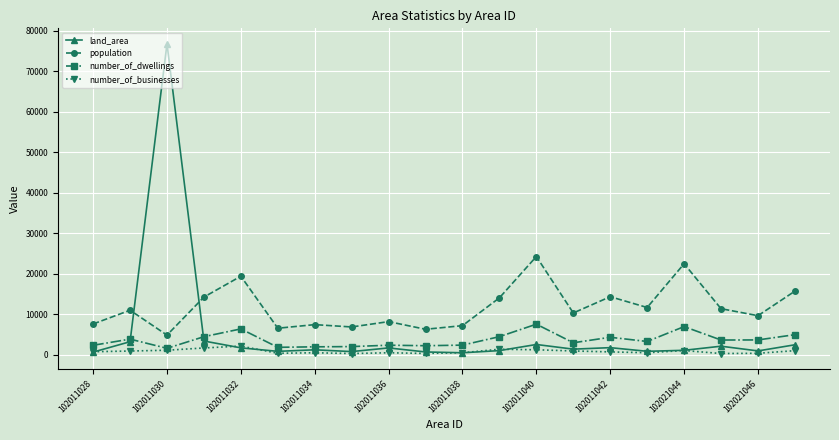

What is the maximum value for land_area?

76795.1